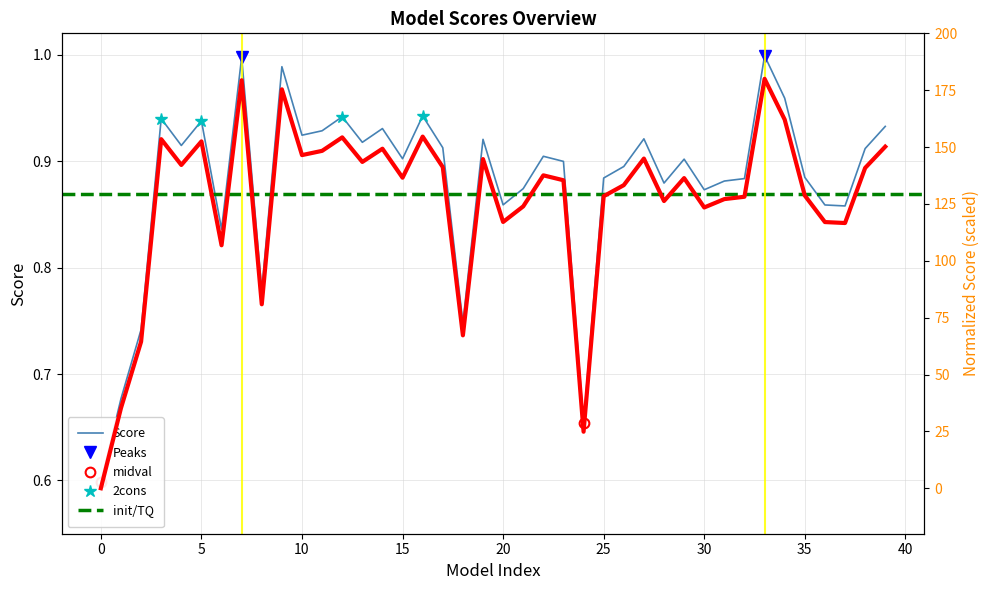

Reading right to left, what are all the values shown in this chart?

39=0.9	38=0.9	37=0.9	36=0.9	35=0.9	34=1.0	33=1.0	32=0.9	31=0.9	30=0.9	29=0.9	28=0.9	27=0.9	26=0.9	25=0.9	24=0.7	23=0.9	22=0.9	21=0.9	20=0.9	19=0.9	18=0.7	17=0.9	16=0.9	15=0.9	14=0.9	13=0.9	12=0.9	11=0.9	10=0.9	9=1.0	8=0.8	7=1.0	6=0.8	5=0.9	4=0.9	3=0.9	2=0.7	1=0.7	0=0.6